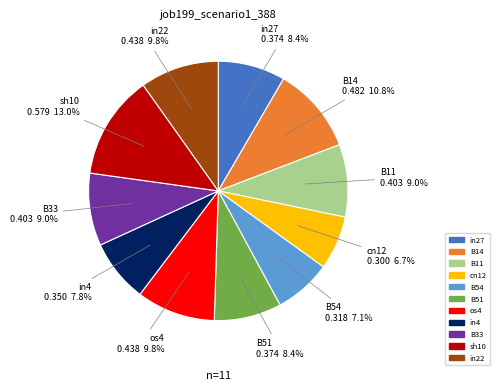

Which slice is the largest?

sh10